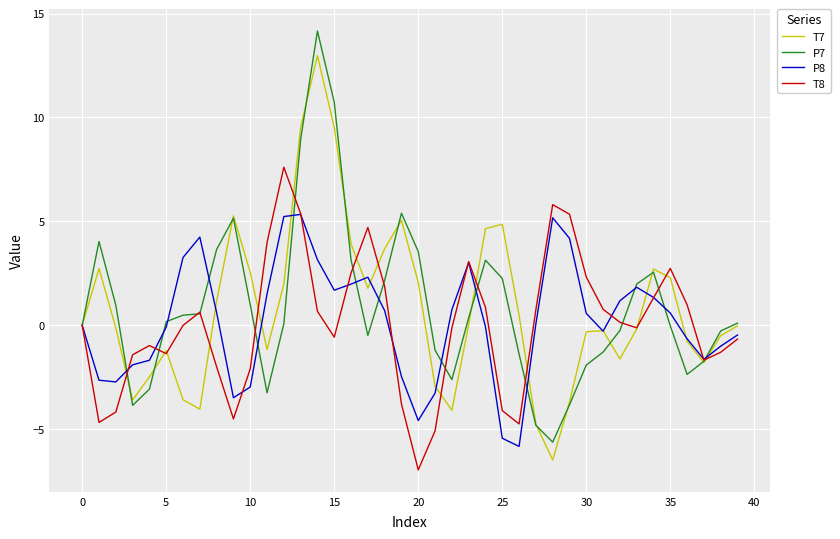

Rank the series by their maximum value, from lowest to highest.

P8, T8, T7, P7